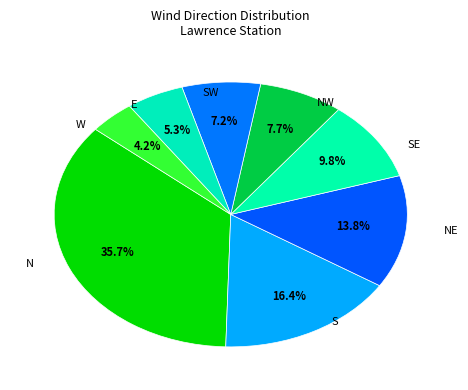

Is there any slice that represents more than half of the pie?

No